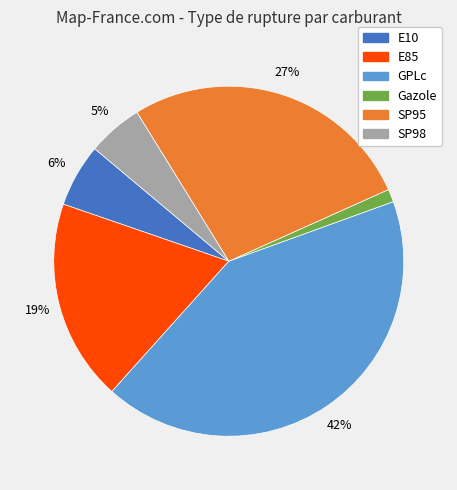

Which category has the smallest portion of the pie?

Gazole